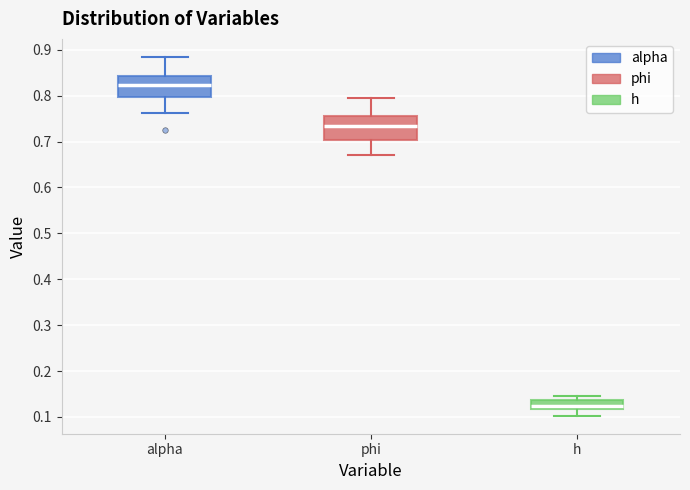

Where does the median line of the box for alpha sit on the y-axis? The values are not printed on the chart, so give them approximately, as read against the axis.

0.82